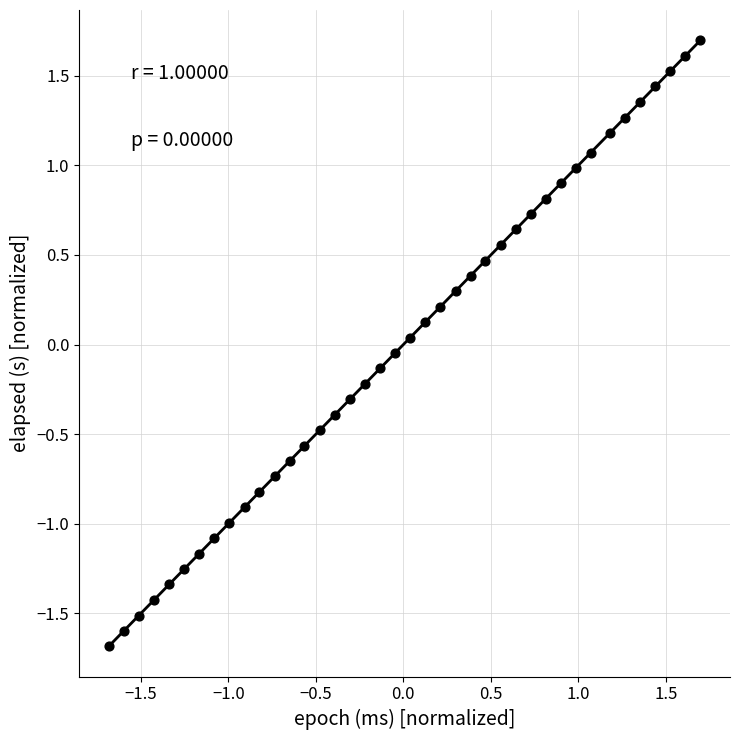

What is the range of Y values (max minus min)?

3.4